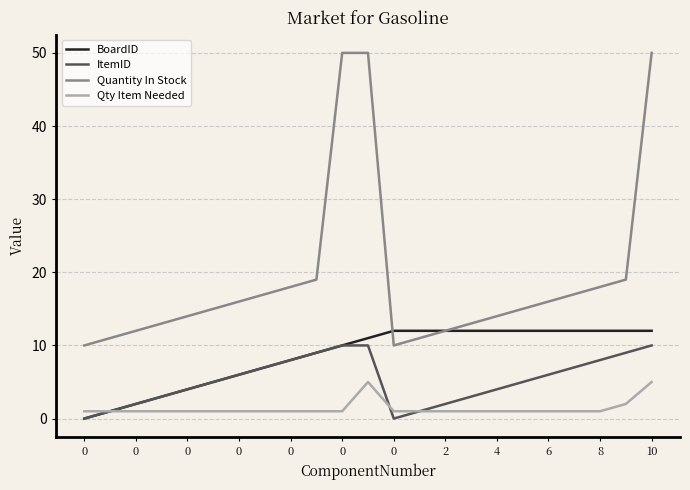

List the series in order of their overall mean, lowest first.

Qty Item Needed, ItemID, BoardID, Quantity In Stock